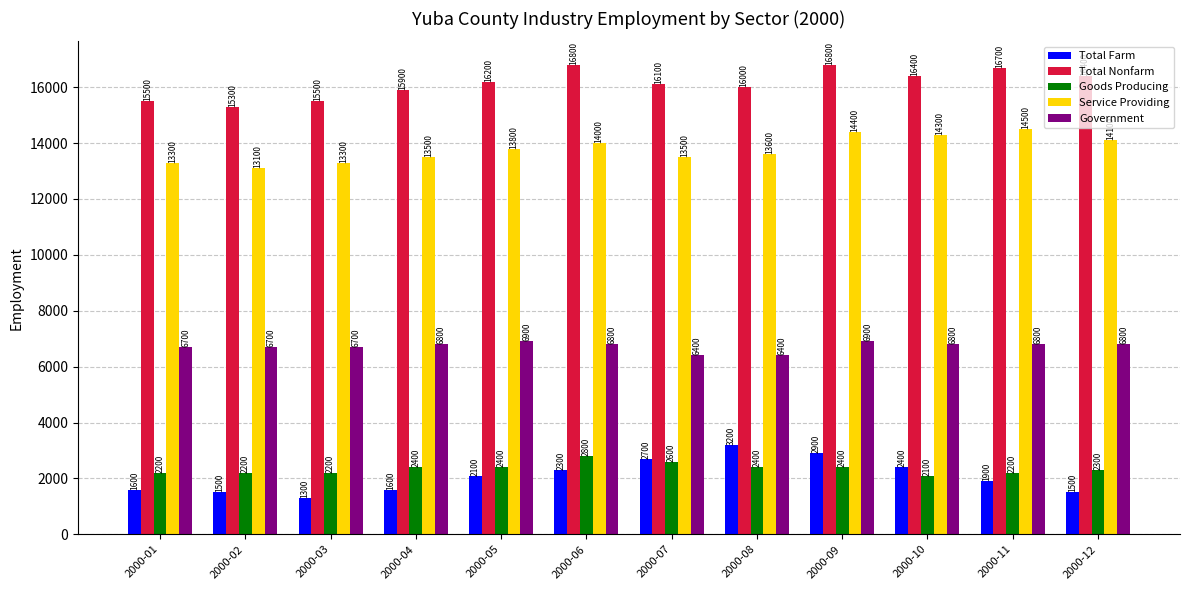

Does the chart contain stacked bars?

No